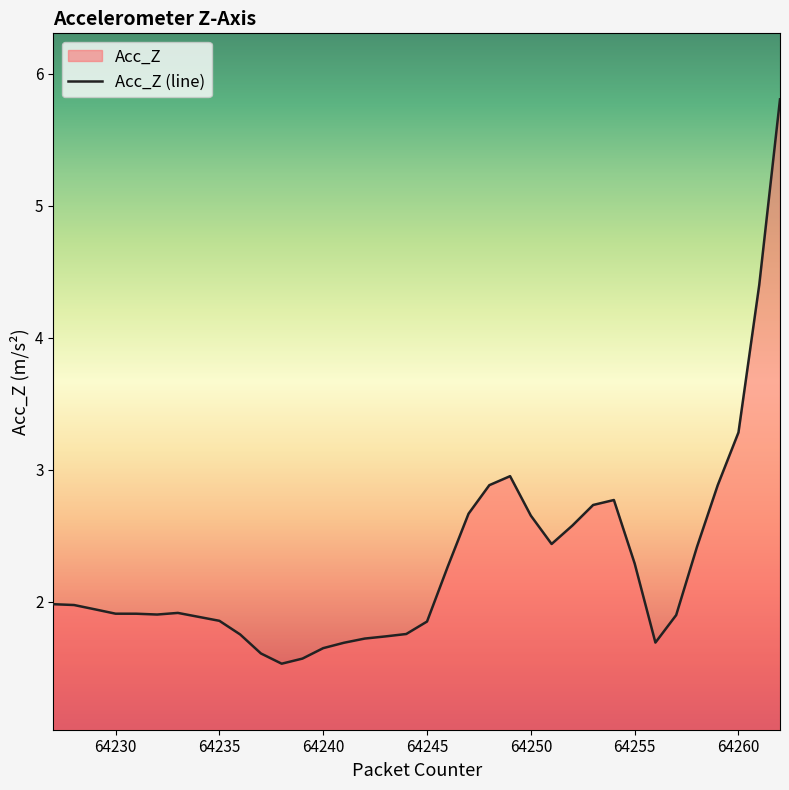

True or false: the data shows 1.9 at 64245.

True